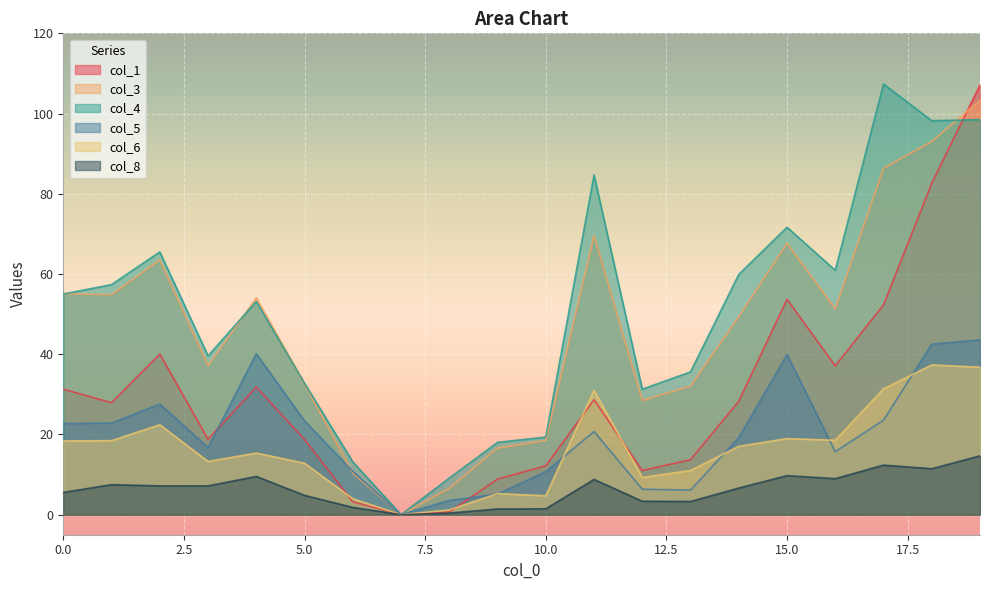

List the labels in order of col_6 value, largest first.

18, 19, 17, 11, 2, 15, 16, 1, 0, 14, 4, 3, 5, 13, 12, 9, 10, 6, 8, 7